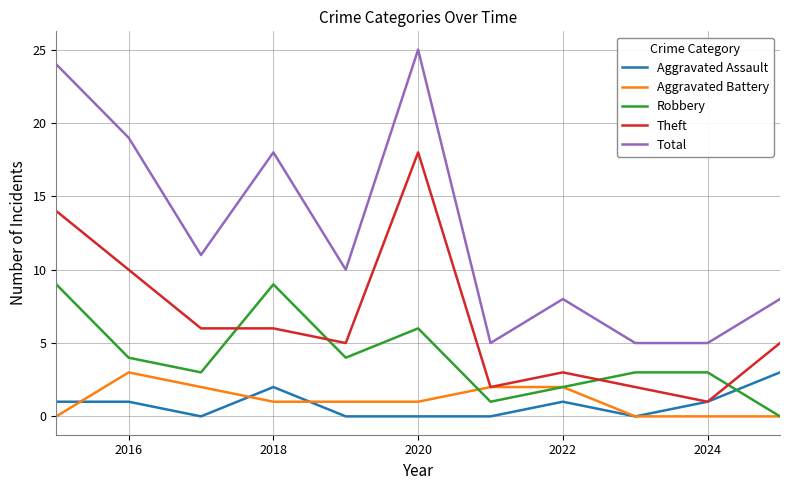

What is the maximum value for Aggravated Battery?

3